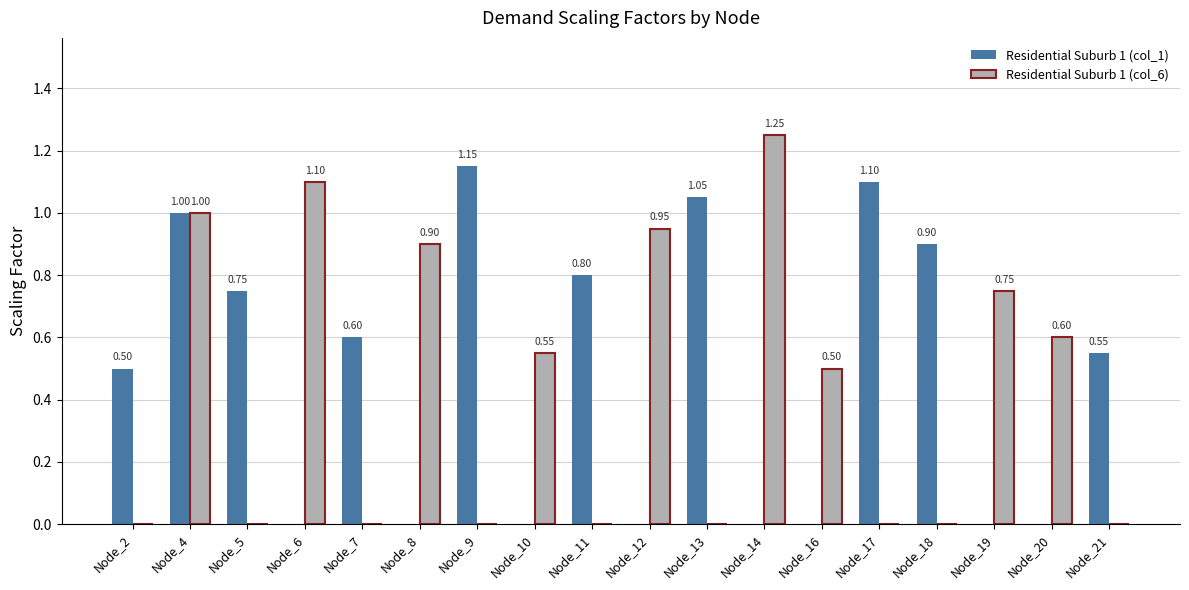

Between Node_12 and Node_21, which series saw the biggest shift?

Residential Suburb 1 (col_6)